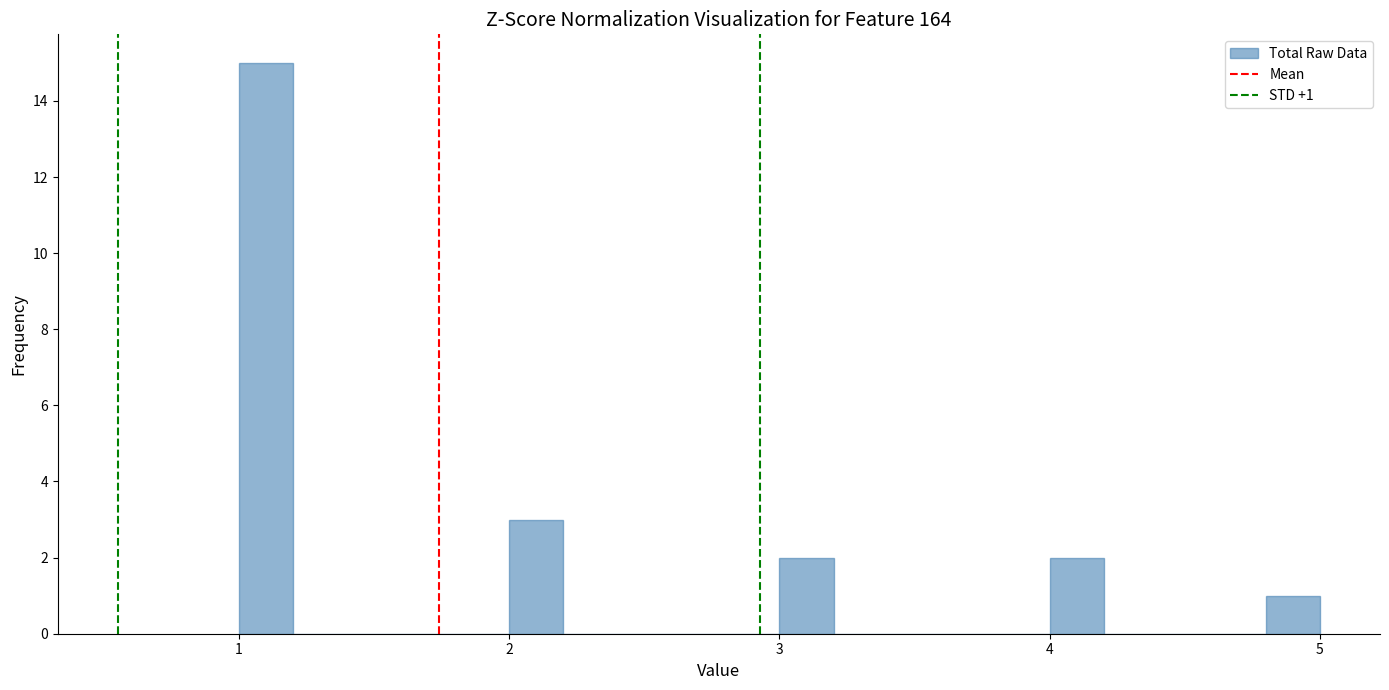

Around what value on the x-axis is the tallest bar? Give the approximate position of its centre, as read against the axis.

1.1